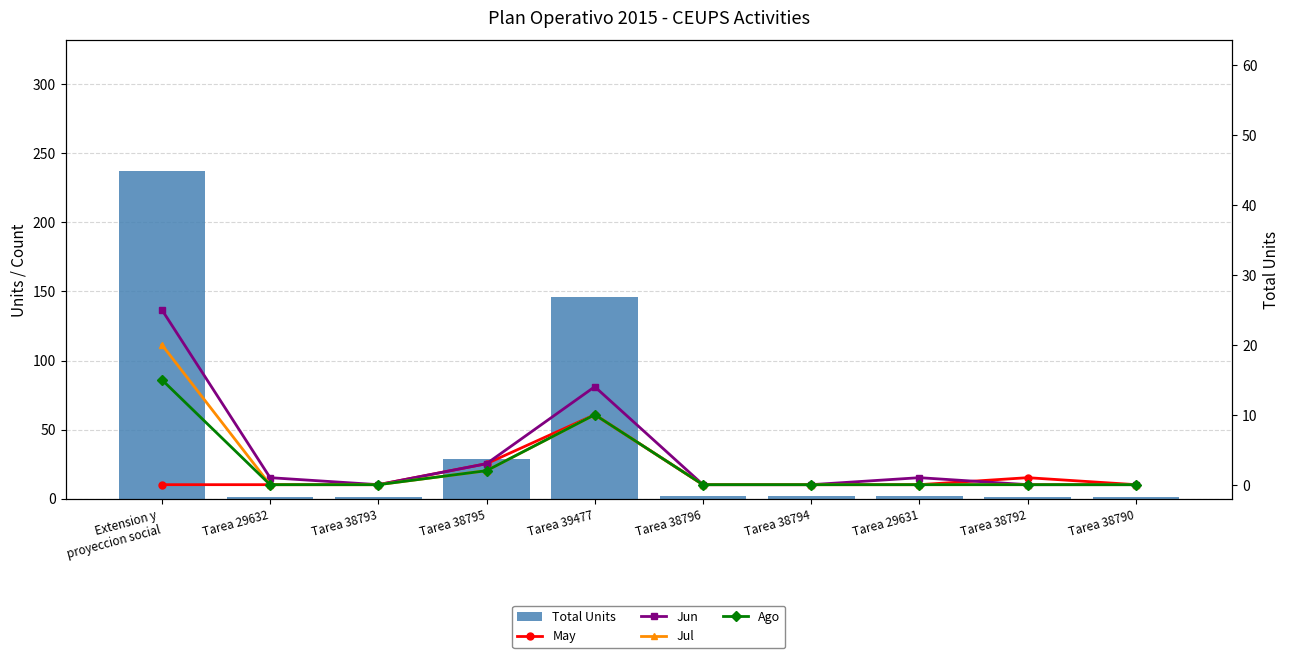

What are all the series names shown in the legend?

Total Units, May, Jun, Jul, Ago